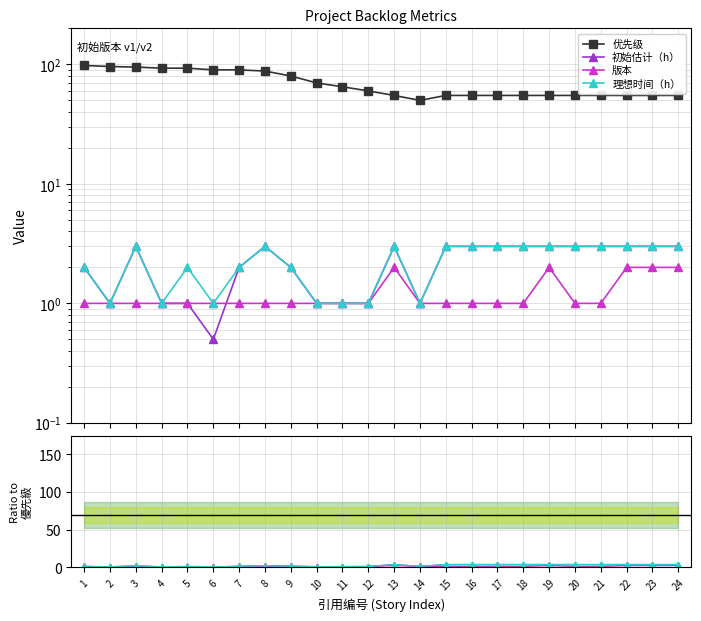

Rank the series by their maximum value, from lowest to highest.

版本, 初始估计（h）, 理想时间（h）, 优先级